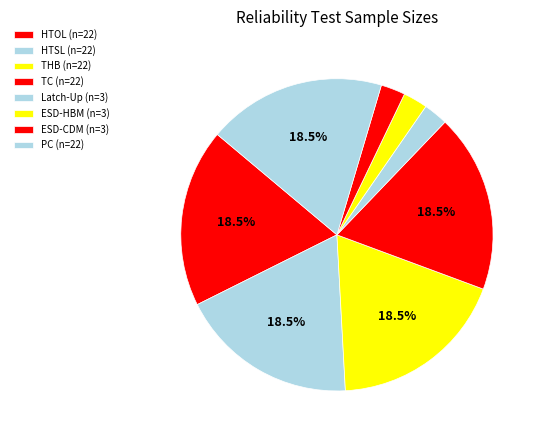

Rank the categories by value from lowest to highest.

Latch-Up (LU), Electrostatic discharge (ESD-HBM), Electrostatic discharge (ESD-CDM), High Temperature Operating Life (HTOL), High Temperature Storage Life (HTSL), Temperature Humidity bias (THB), Temperature Cycling (TC), Resistance to Soldering Heat (PC)